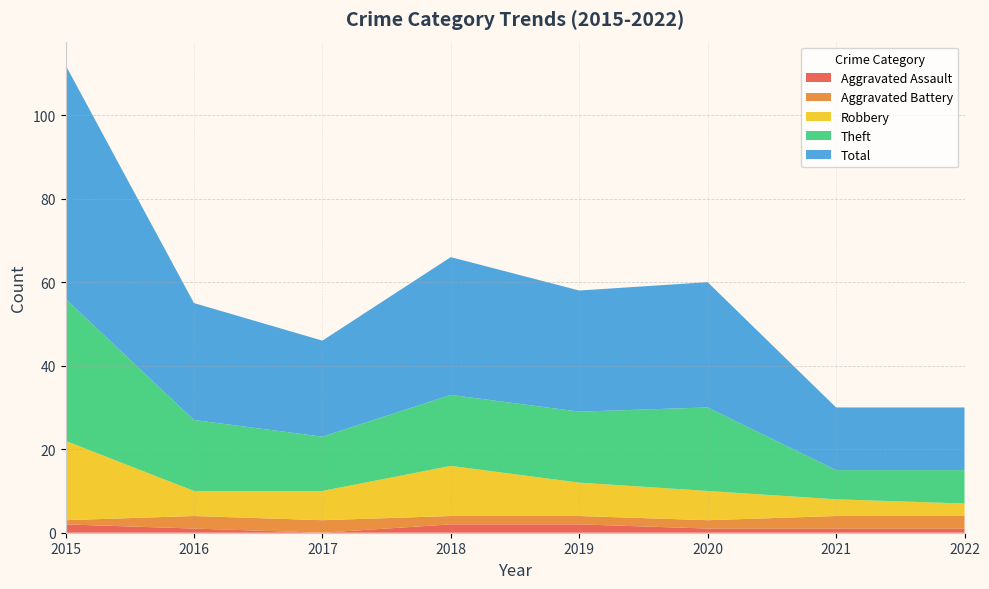

Reading left to right, transcribe all the data shown in this chart.

Aggravated Assault: 2	1	0	2	2	1	1	1
Aggravated Battery: 1	3	3	2	2	2	3	3
Robbery: 19	6	7	12	8	7	4	3
Theft: 34	17	13	17	17	20	7	8
Total: 56	28	23	33	29	30	15	15